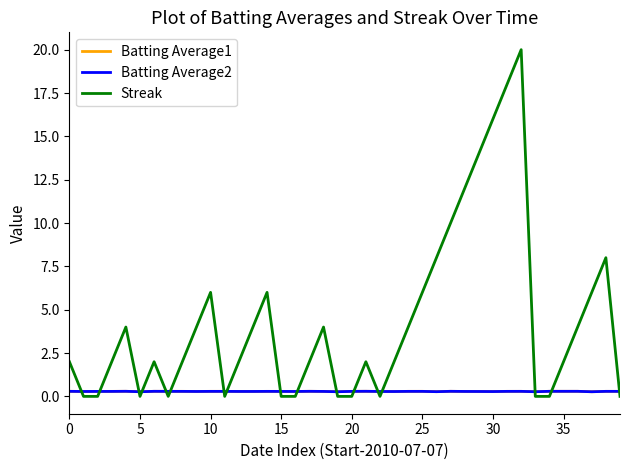

What is the maximum value shown in the chart?

20.0